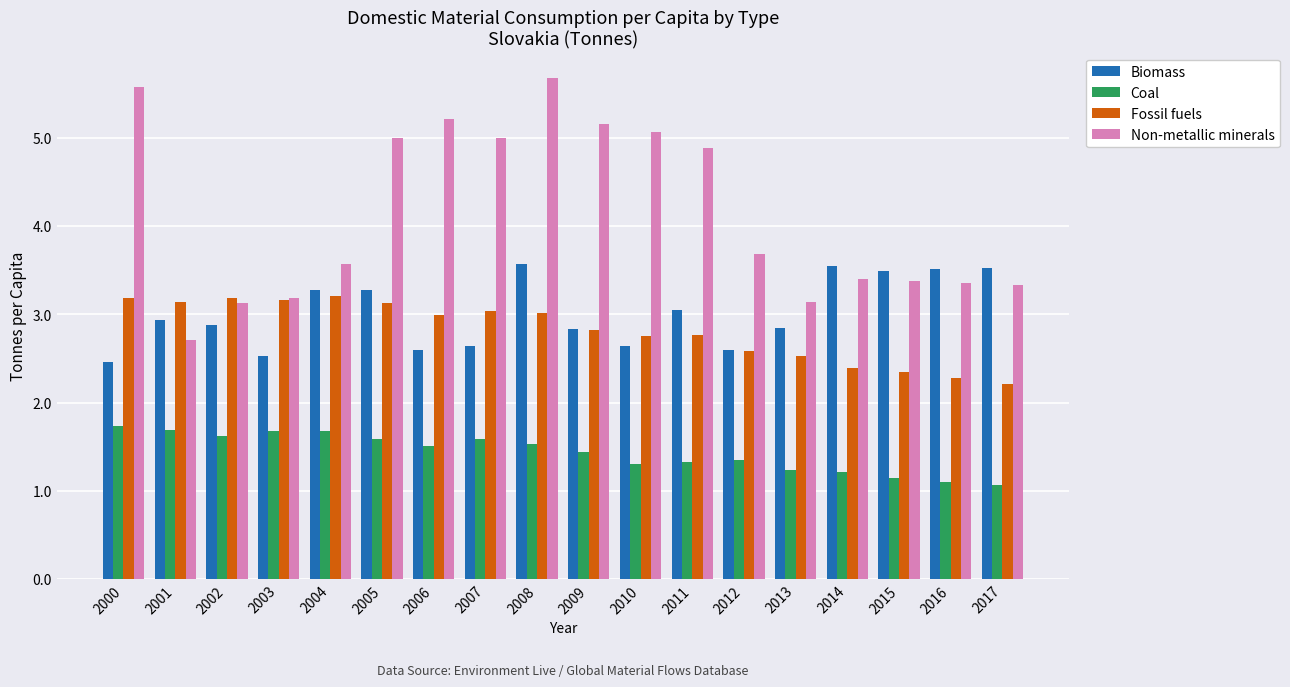

Is it true that Fossil fuels equals 0.5 at 2017?

False